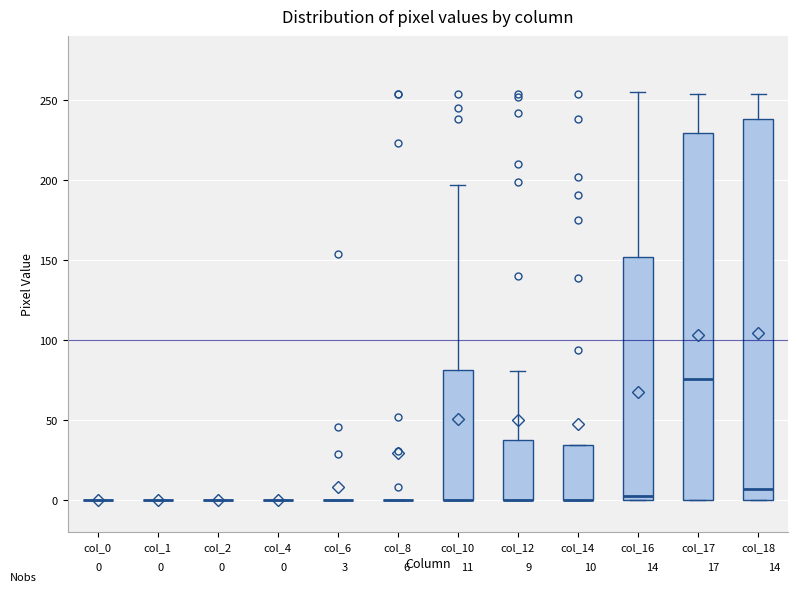

Comparing the boxes themselves (not the whiskers), which one is the tallest?

col_18